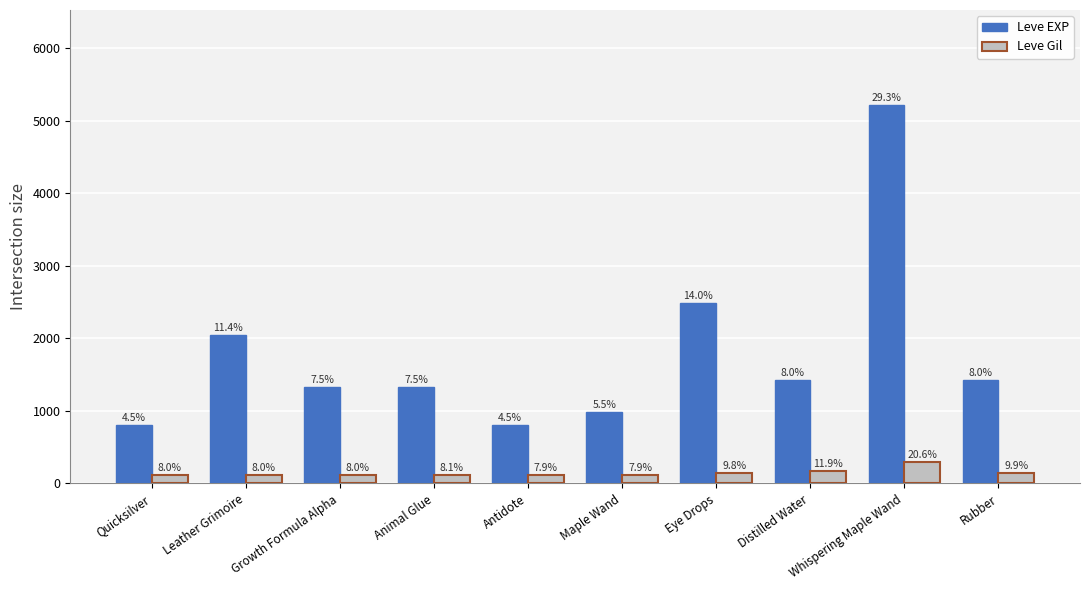

Which series has the largest range (max minus min)?

Leve EXP